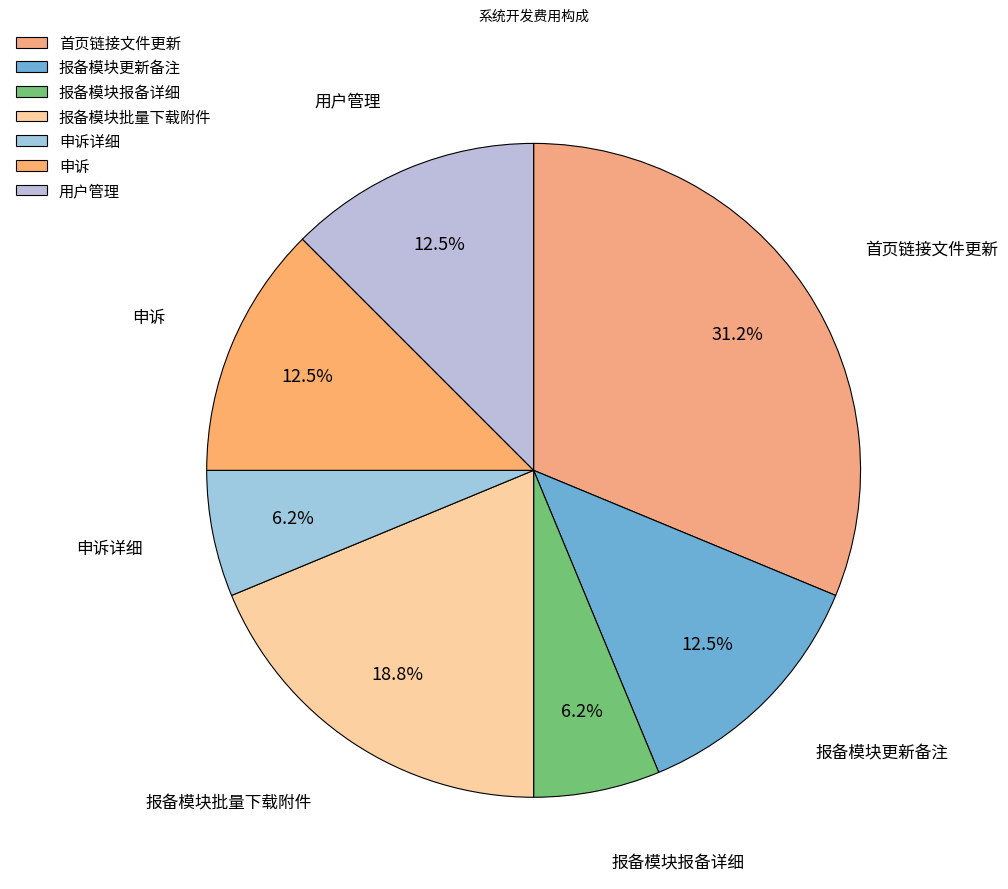

Does 报备模块更新备注 account for over 50% of the chart?

No